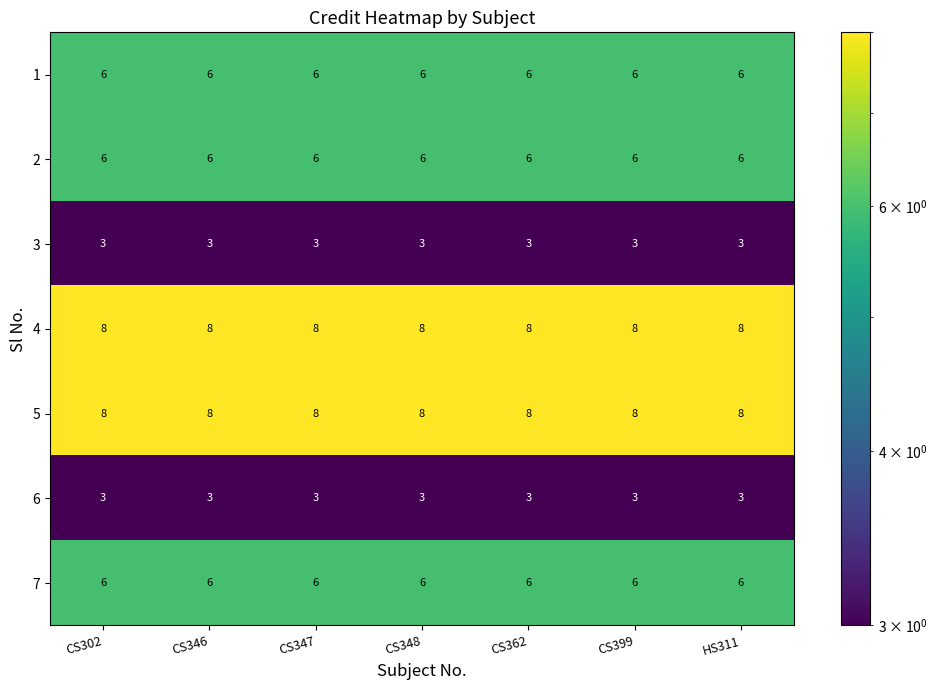

The value of 7 at CS302 is 6. True or false?

True